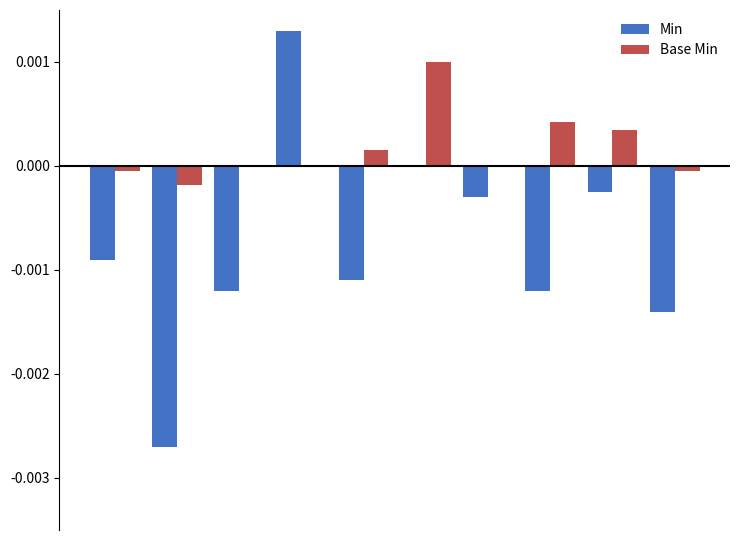

Which series has the largest total across all categories?

Base Min